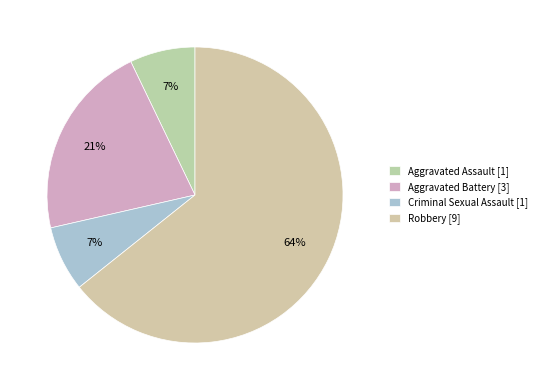

What portion of the pie excludes Robbery?

35.7%